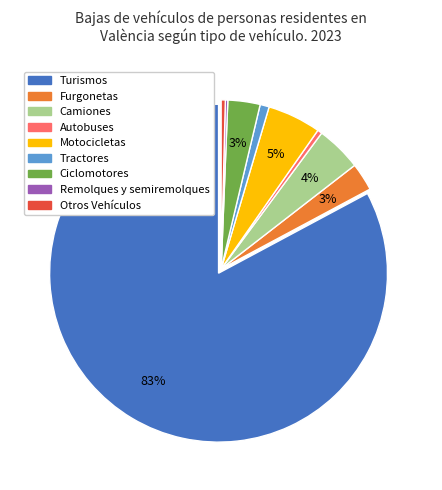

Is Turismos the majority of the pie?

Yes